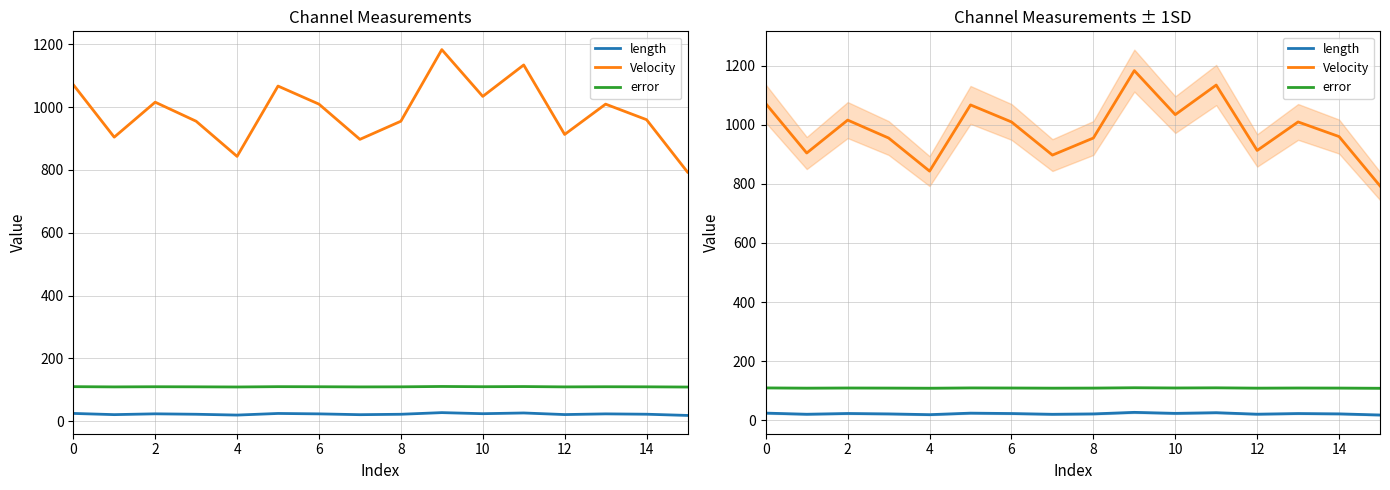

What is the total value across all series at 11?

1270.3